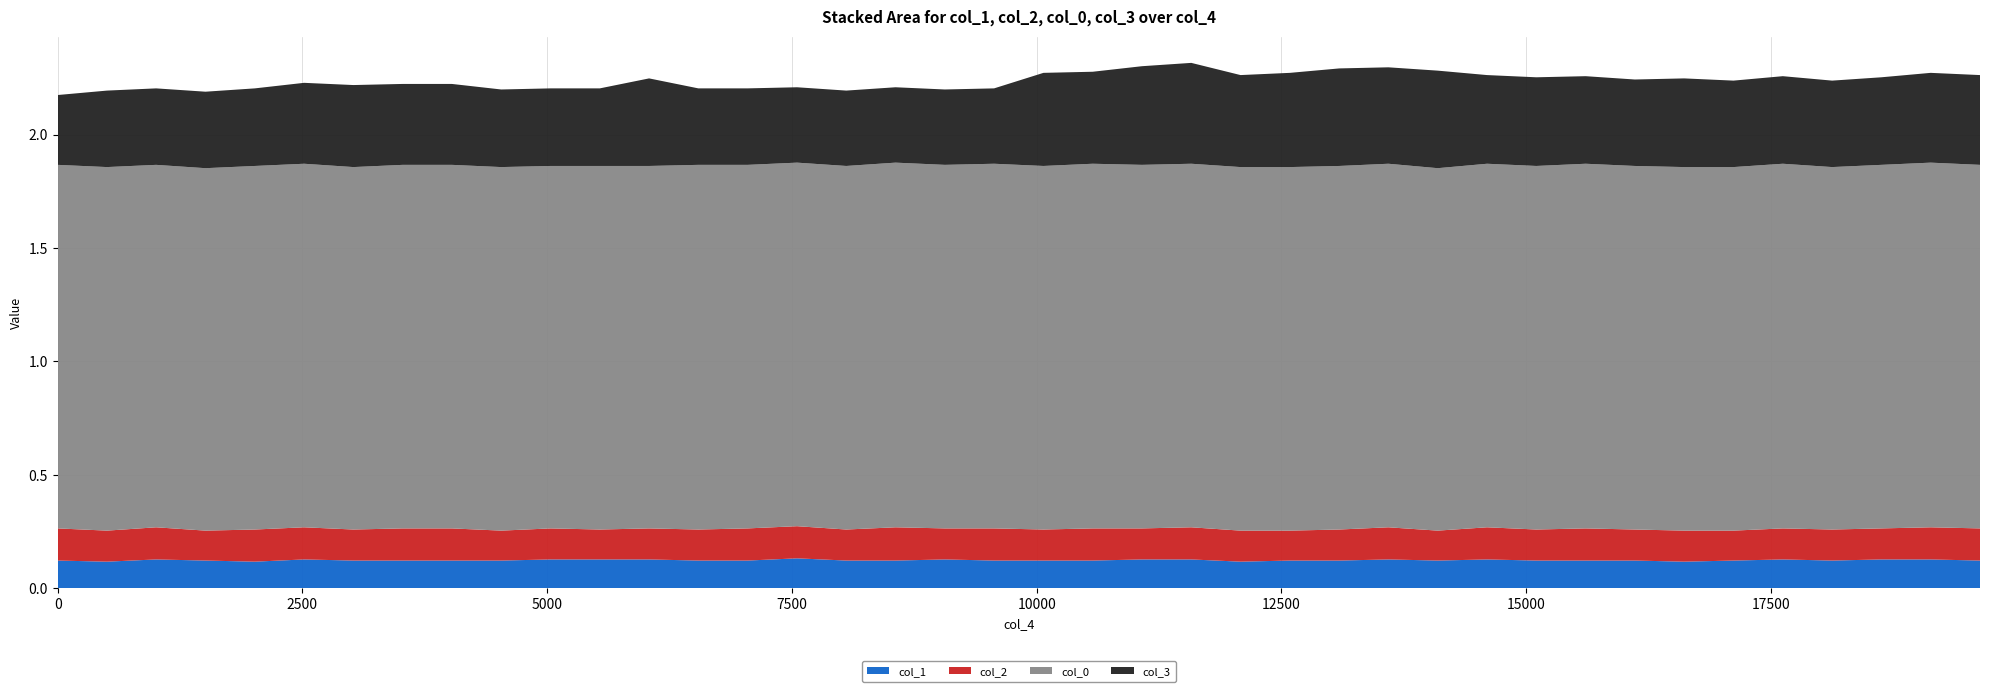

Reading left to right, extract all data points from this chart.

col_3: 0.3	0.3	0.3	0.3	0.3	0.4	0.4	0.4	0.4	0.3	0.3	0.3	0.4	0.3	0.3	0.3	0.3	0.3	0.3	0.3	0.4	0.4	0.4	0.4	0.4	0.4	0.4	0.4	0.4	0.4	0.4	0.4	0.4	0.4	0.4	0.4	0.4	0.4	0.4	0.4
col_0: 1.6	1.6	1.6	1.6	1.6	1.6	1.6	1.6	1.6	1.6	1.6	1.6	1.6	1.6	1.6	1.6	1.6	1.6	1.6	1.6	1.6	1.6	1.6	1.6	1.6	1.6	1.6	1.6	1.6	1.6	1.6	1.6	1.6	1.6	1.6	1.6	1.6	1.6	1.6	1.6
col_2: 0.1	0.1	0.1	0.1	0.1	0.1	0.1	0.1	0.1	0.1	0.1	0.1	0.1	0.1	0.1	0.1	0.1	0.1	0.1	0.1	0.1	0.1	0.1	0.1	0.1	0.1	0.1	0.1	0.1	0.1	0.1	0.1	0.1	0.1	0.1	0.1	0.1	0.1	0.1	0.1
col_1: 0.1	0.1	0.1	0.1	0.1	0.1	0.1	0.1	0.1	0.1	0.1	0.1	0.1	0.1	0.1	0.1	0.1	0.1	0.1	0.1	0.1	0.1	0.1	0.1	0.1	0.1	0.1	0.1	0.1	0.1	0.1	0.1	0.1	0.1	0.1	0.1	0.1	0.1	0.1	0.1